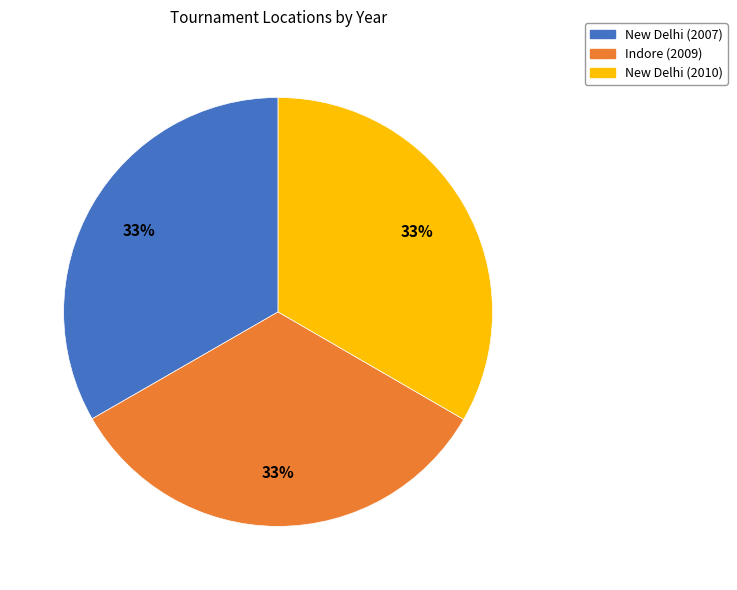

The New Delhi (2007) slice represents 33% of the pie. True or false?

True